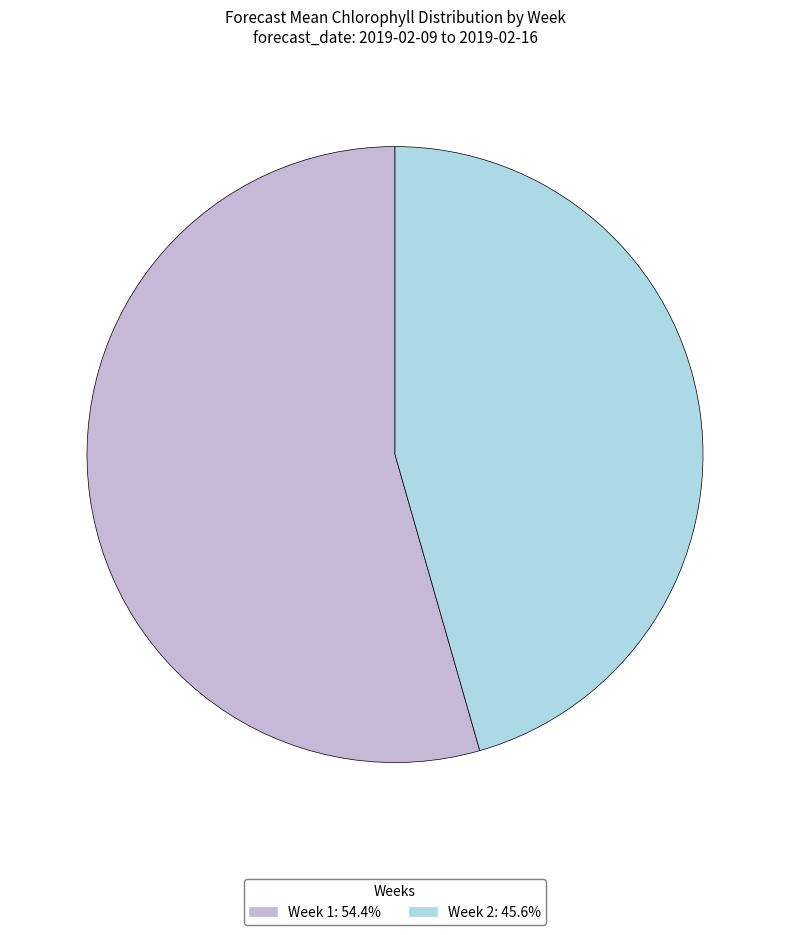

Is it true that Week 1 is 54% of the pie?

True